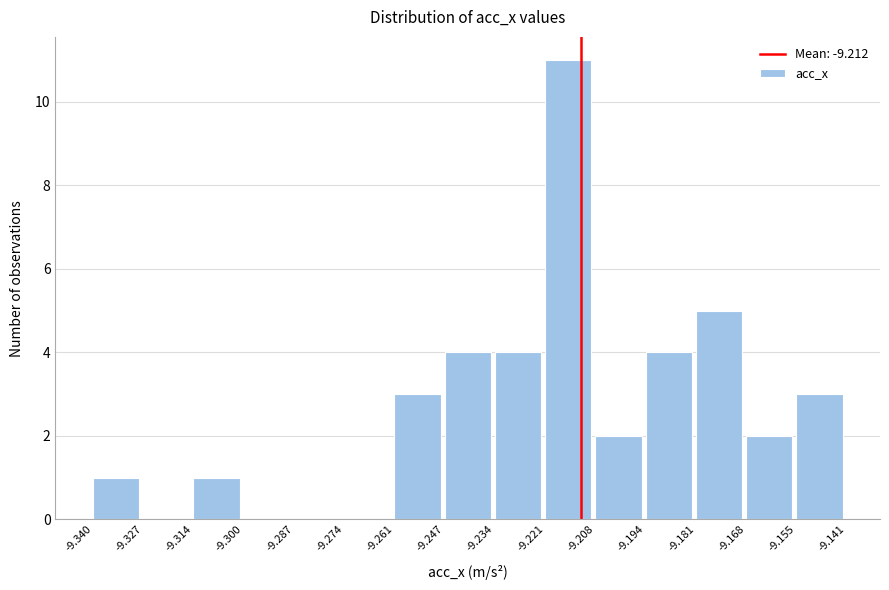

Reading left to right, transcribe this chart: for each bar, give the range it covers on the x-axis and its height. The values are not printed on the chart, so give them approximately, as read against the axis.

-9.340 to -9.327: 1
-9.327 to -9.314: 0
-9.314 to -9.300: 1
-9.300 to -9.287: 0
-9.287 to -9.274: 0
-9.274 to -9.261: 0
-9.261 to -9.247: 3
-9.247 to -9.234: 4
-9.234 to -9.221: 4
-9.221 to -9.208: 11
-9.208 to -9.194: 2
-9.194 to -9.181: 4
-9.181 to -9.168: 5
-9.168 to -9.155: 2
-9.155 to -9.141: 3